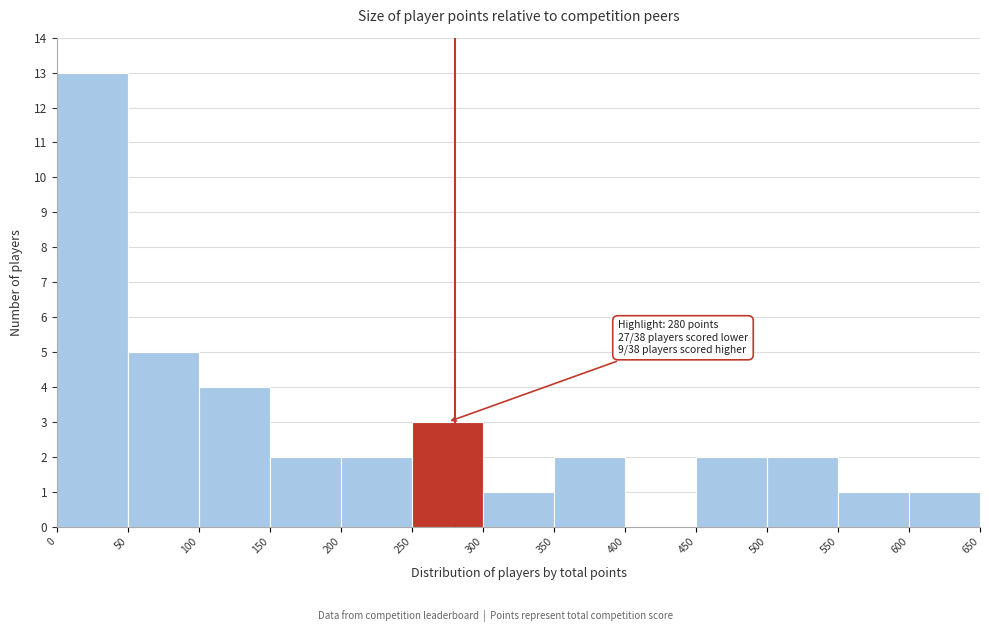

Over which range of the x-axis is the bar tallest?

0 to 50